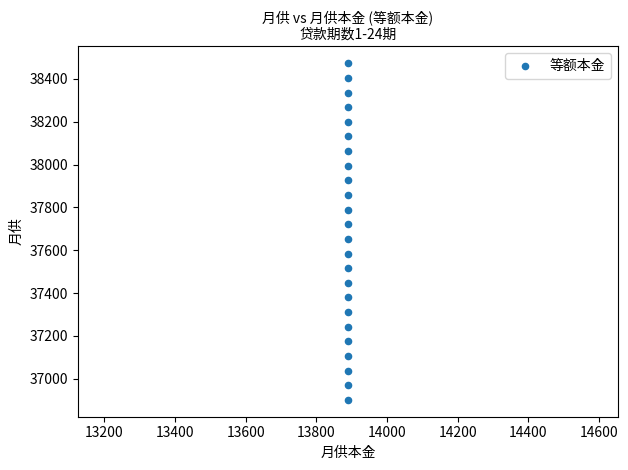

What is the range of Y values (max minus min)?

1570.6